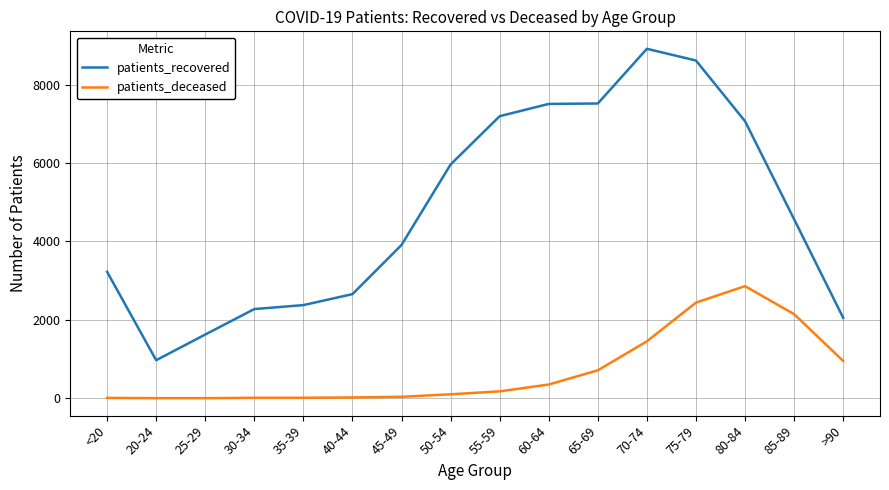

At which category is the sum across all series the highest?

75-79